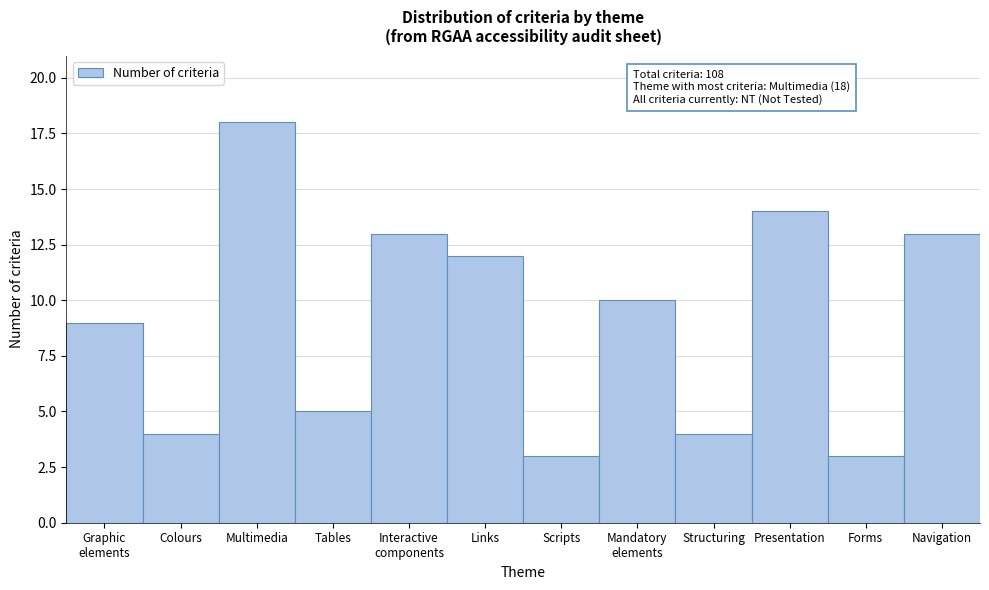

Reading right to left, list all the values displayed in this chart.

13	3	14	4	10	3	12	13	5	18	4	9